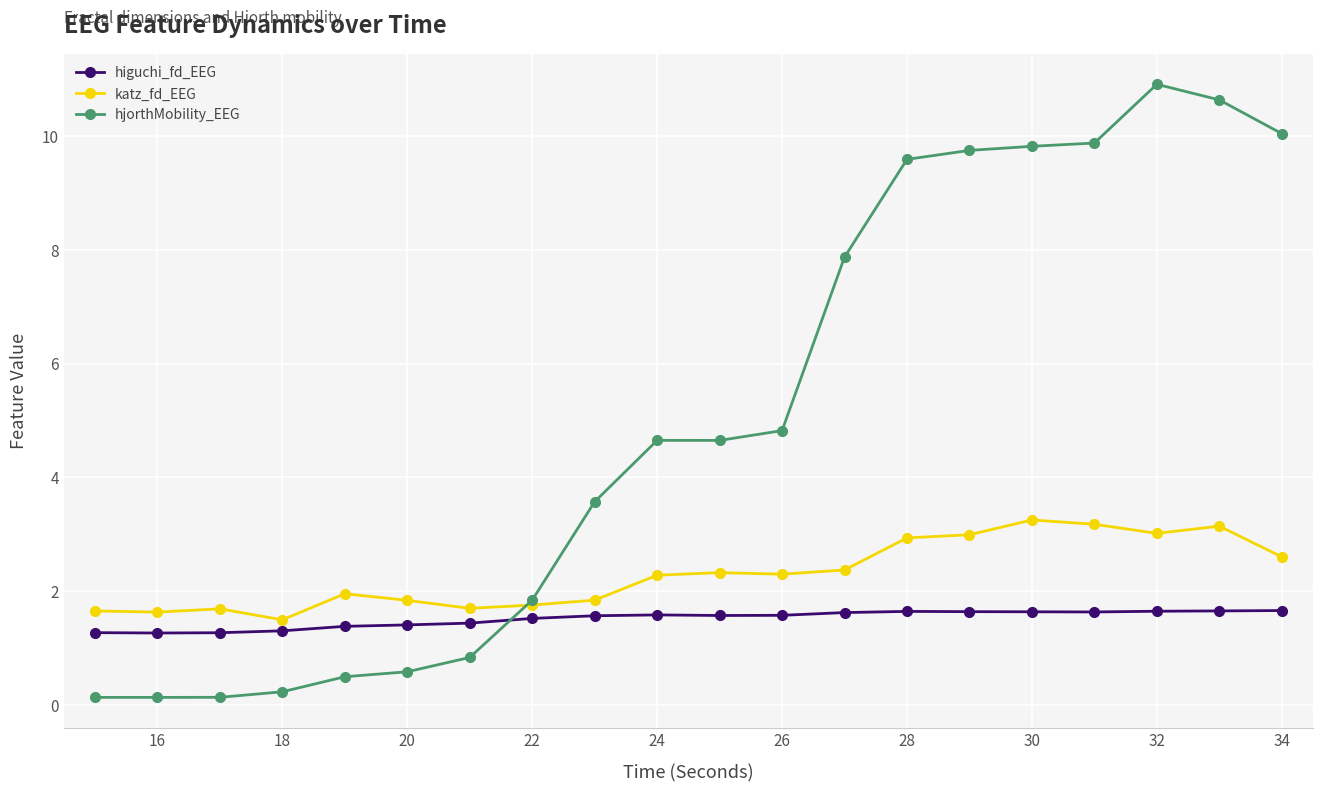

What is the value of the higuchi_fd_EEG point at the 5th from the left?

1.4